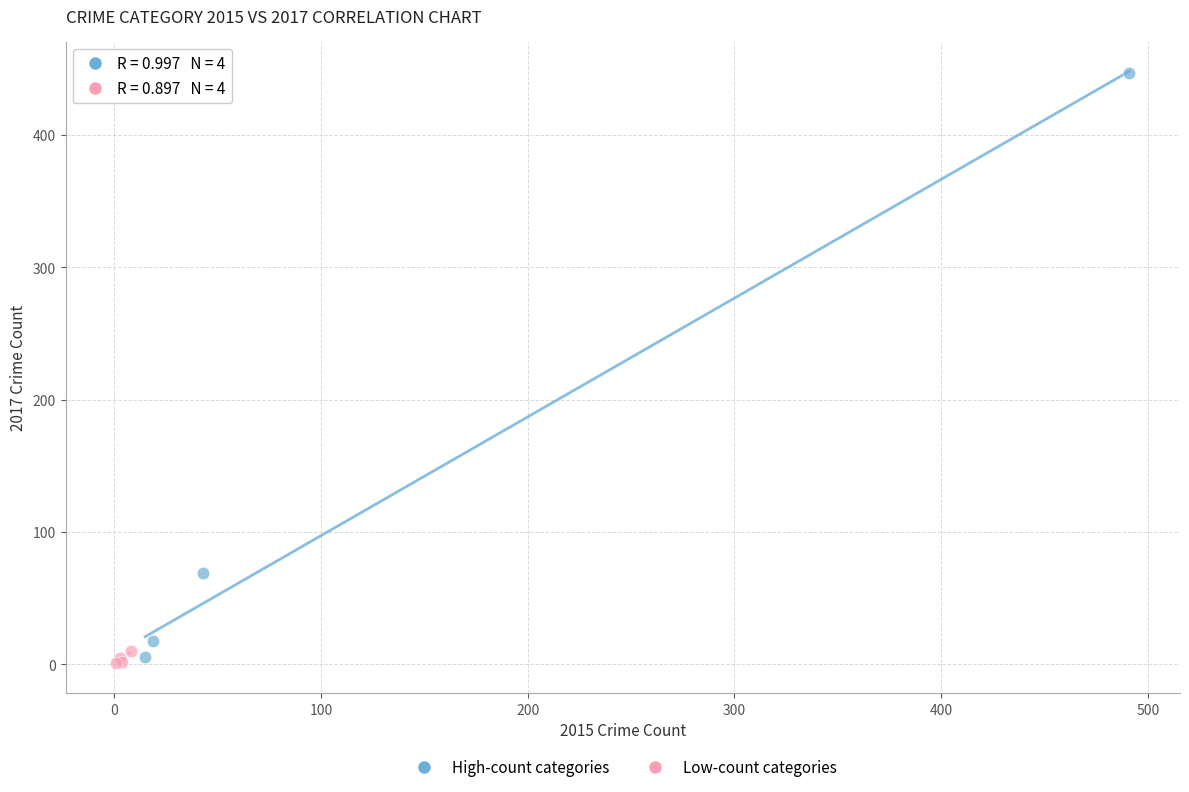

Which series has the widest spread of Y values?

High-count categories